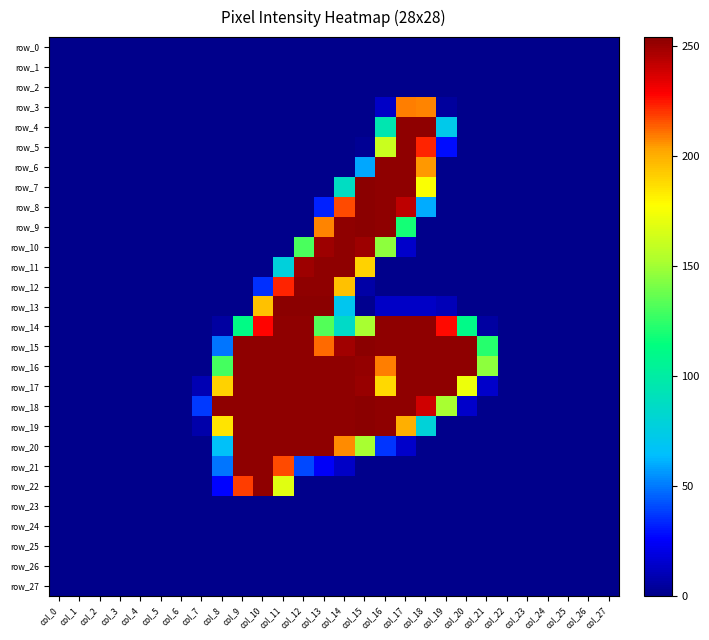

Which series changed the most between col_4 and col_27?

row_0